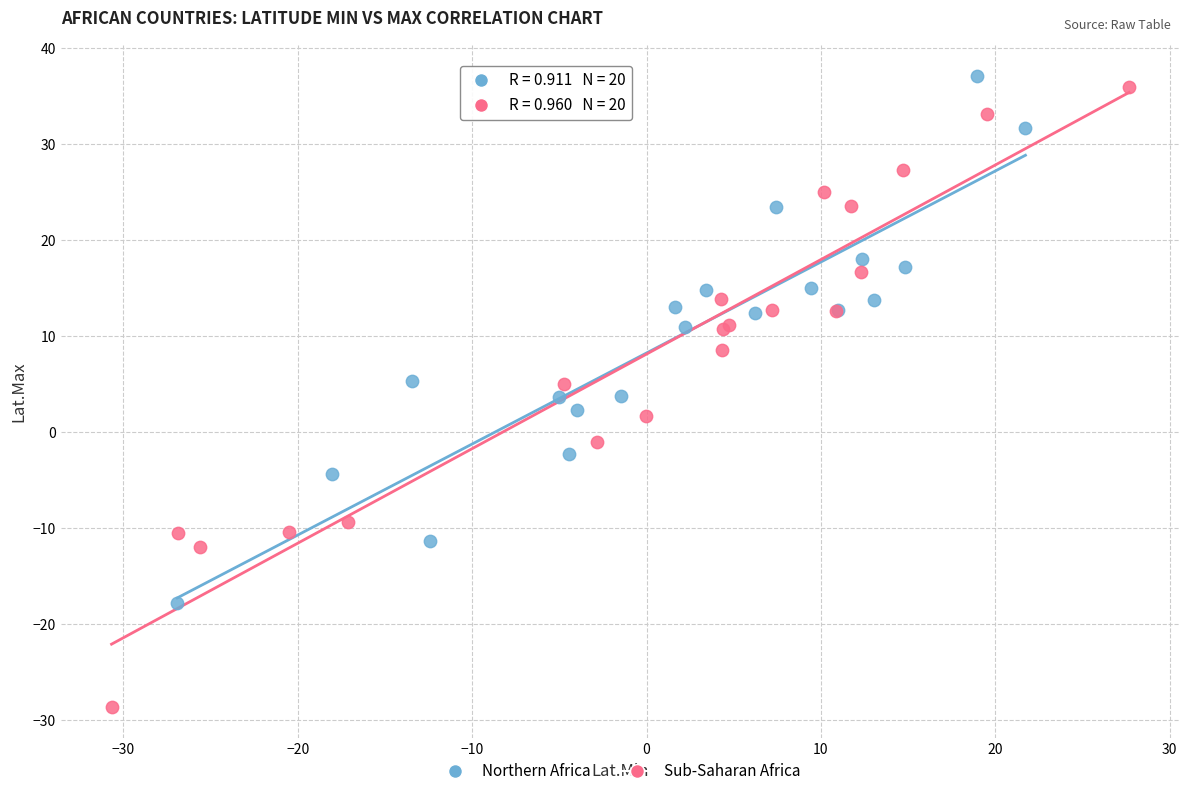

Which series has the largest Y range (max minus min)?

Sub-Saharan Africa